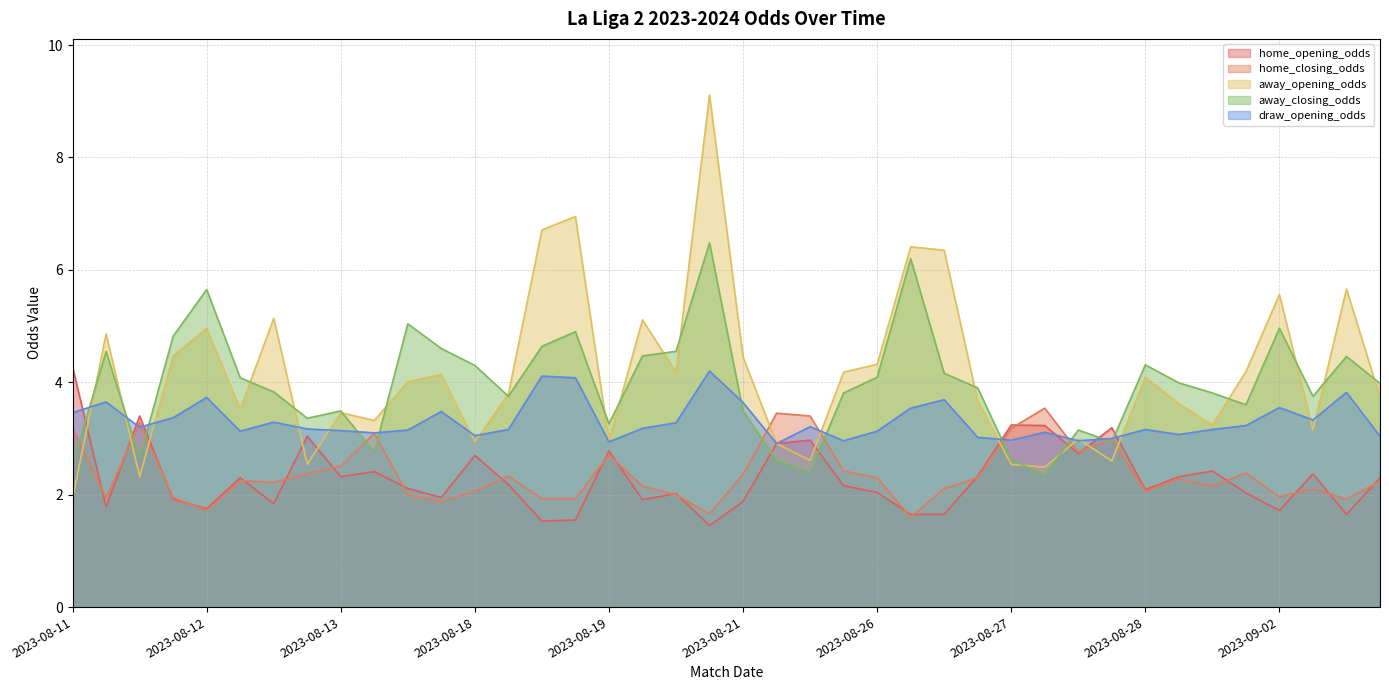

True or false: away_closing_odds has a value of 5.0 at 2023-08-19.

False